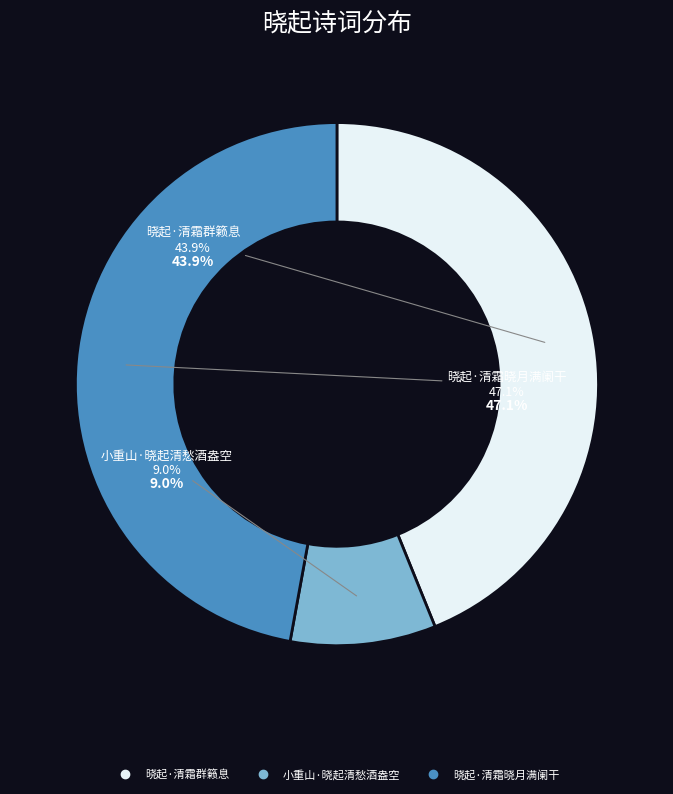

What is the smallest slice in the pie chart?

小重山·晓起清愁酒盎空